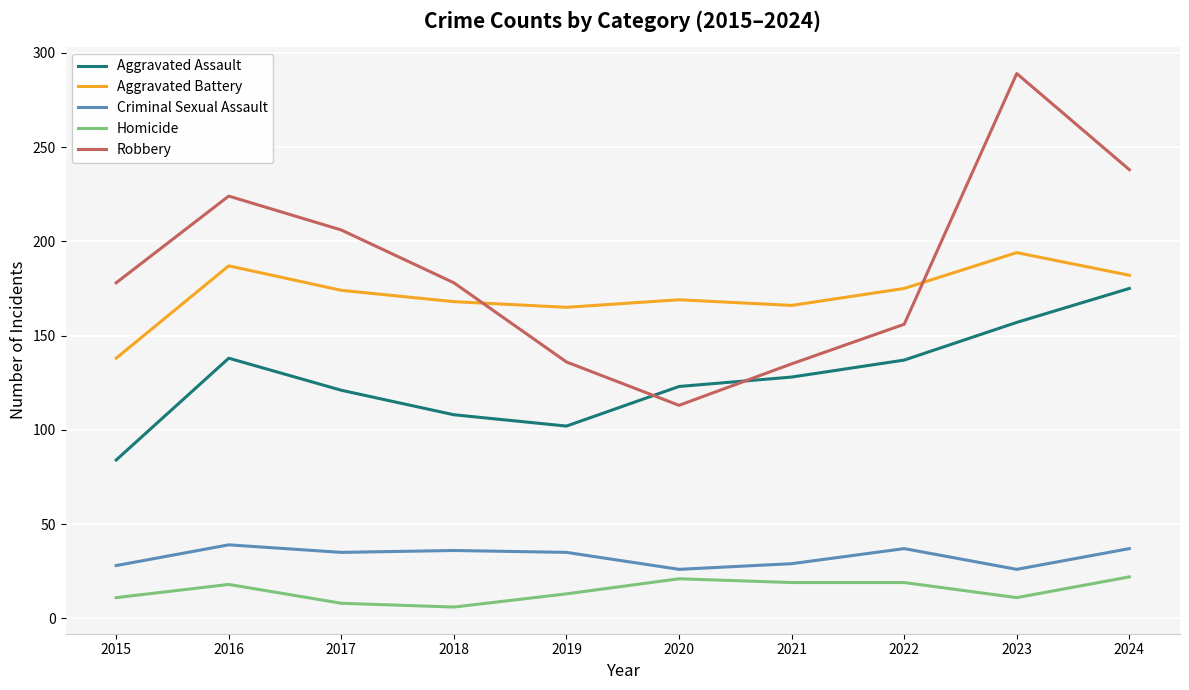

How many lines are shown in the chart?

5